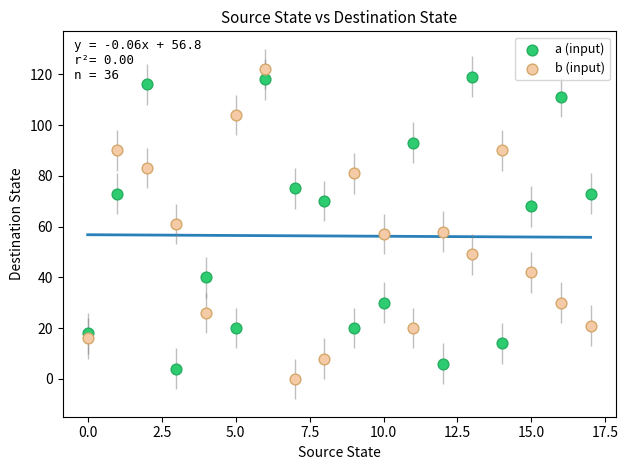

Which series contains the lowest Y value?

b (input)